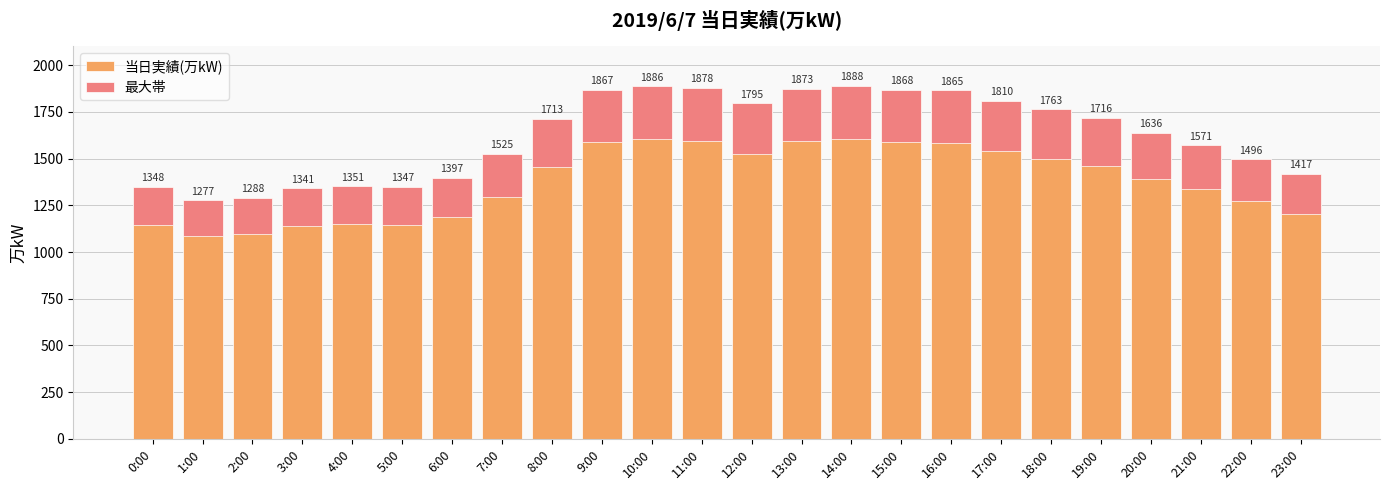

At which category does the chart reach its minimum across all series?

1:00